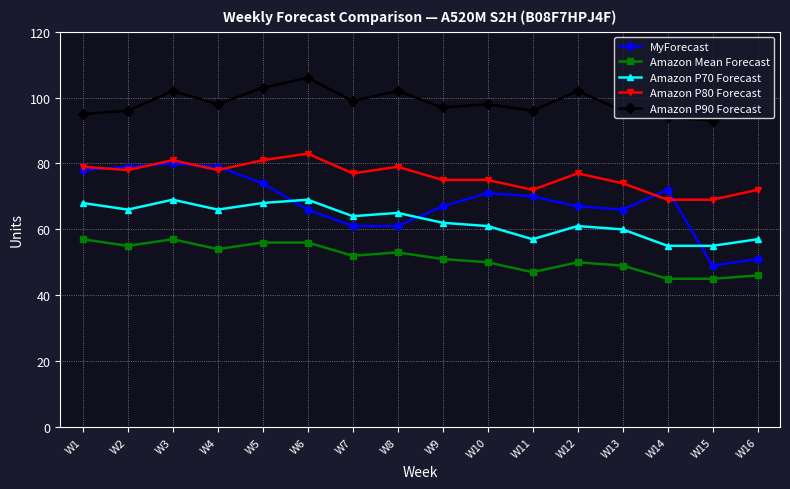

True or false: MyForecast and Amazon P90 Forecast cross at least once.

False